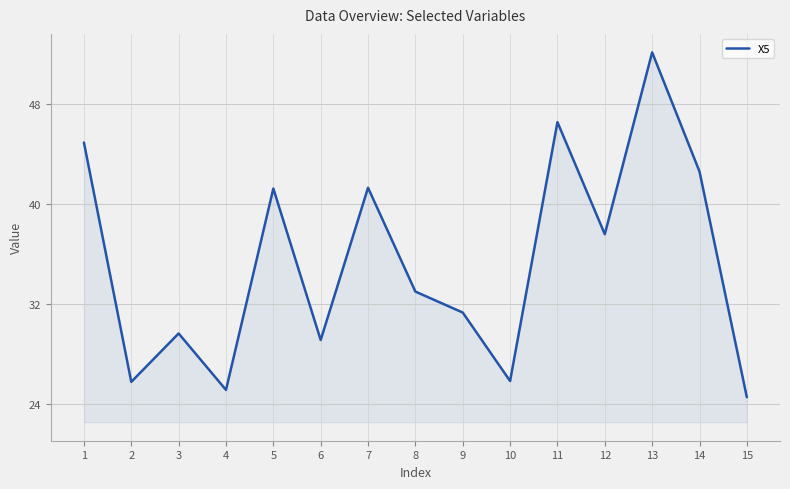

How many lines are shown in the chart?

1